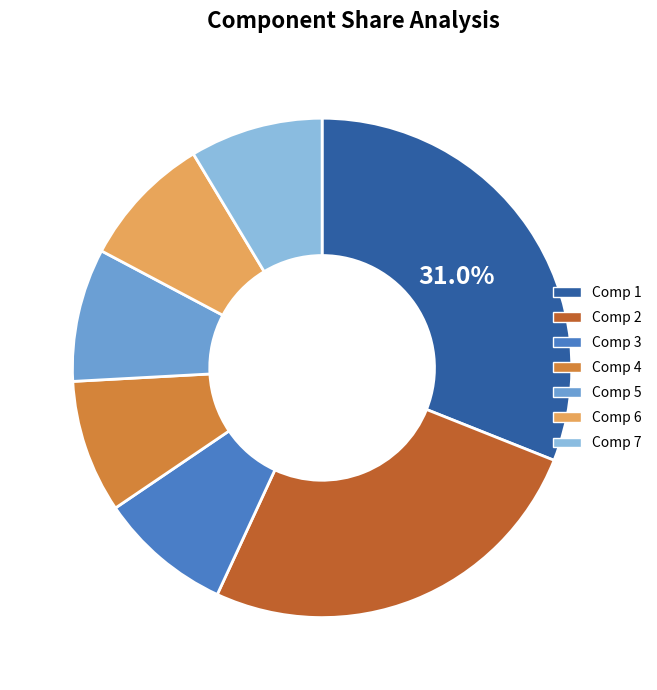

To the nearest percent, what is the difference between the largest and smallest slice percentages?

22%